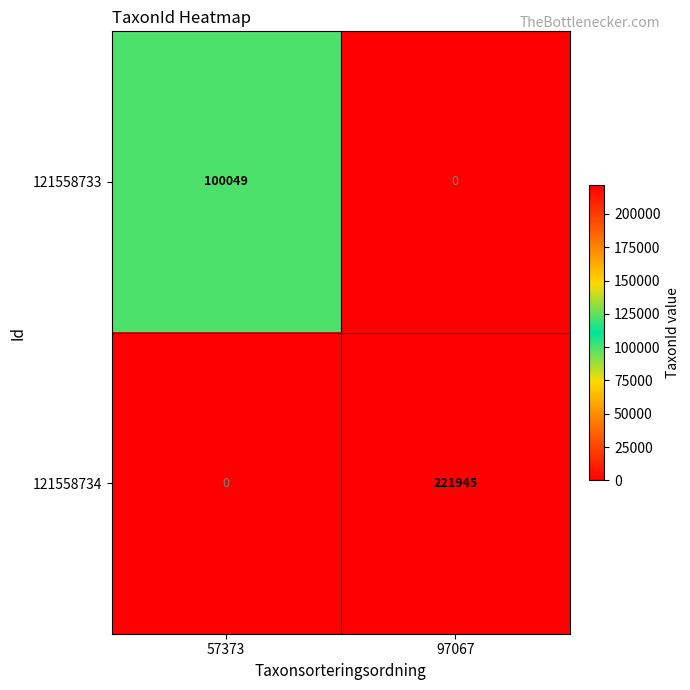

The 121558733 series shows 100049 at 57373. True or false?

True